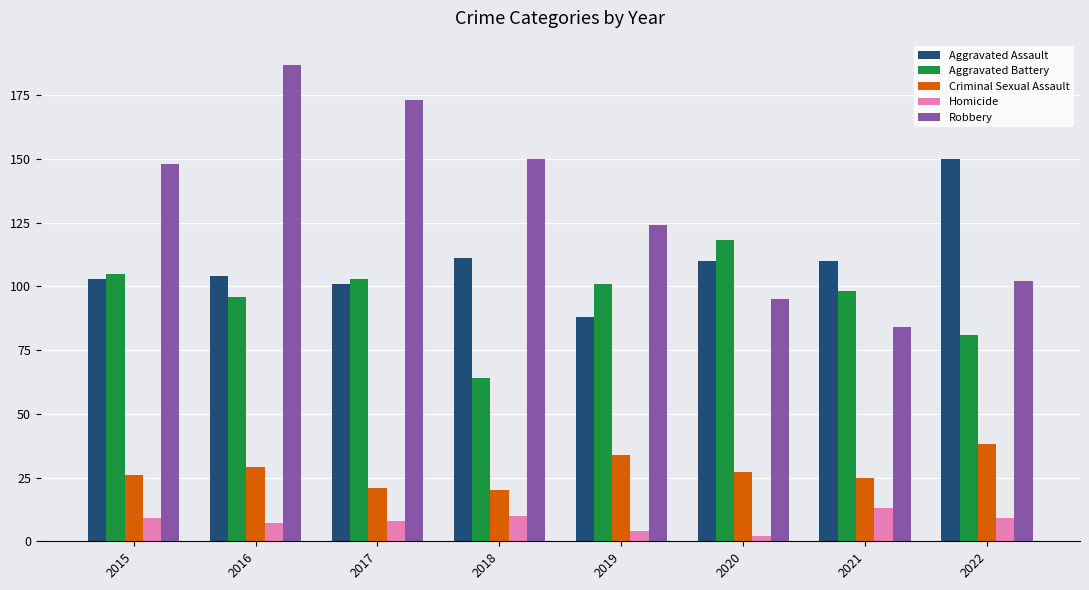

Reading left to right, transcribe all the data shown in this chart.

Aggravated Assault: 2015=103	2016=104	2017=101	2018=111	2019=88	2020=110	2021=110	2022=150
Aggravated Battery: 2015=105	2016=96	2017=103	2018=64	2019=101	2020=118	2021=98	2022=81
Criminal Sexual Assault: 2015=26	2016=29	2017=21	2018=20	2019=34	2020=27	2021=25	2022=38
Homicide: 2015=9	2016=7	2017=8	2018=10	2019=4	2020=2	2021=13	2022=9
Robbery: 2015=148	2016=187	2017=173	2018=150	2019=124	2020=95	2021=84	2022=102